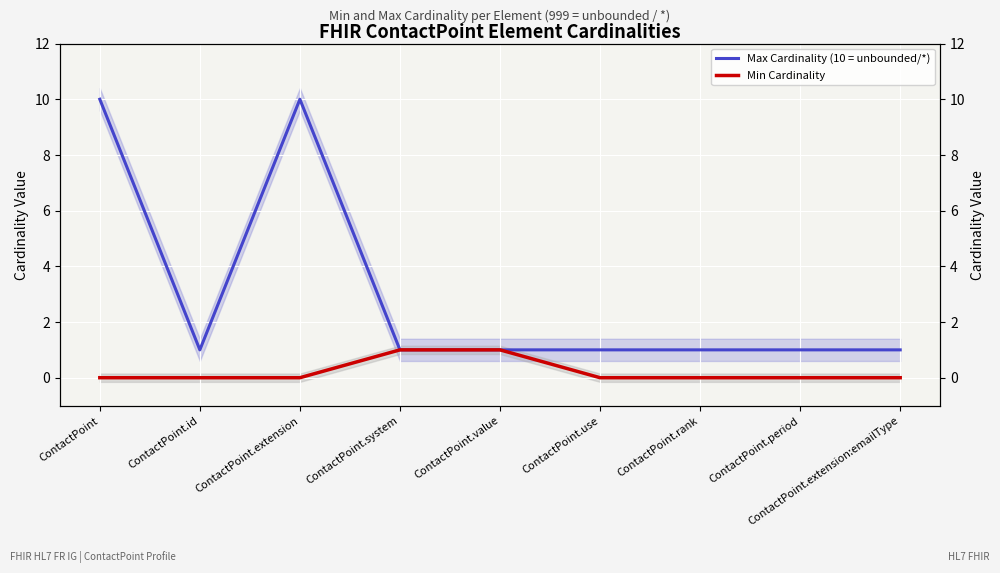

At how many categories does at least one series exceed 8?

2